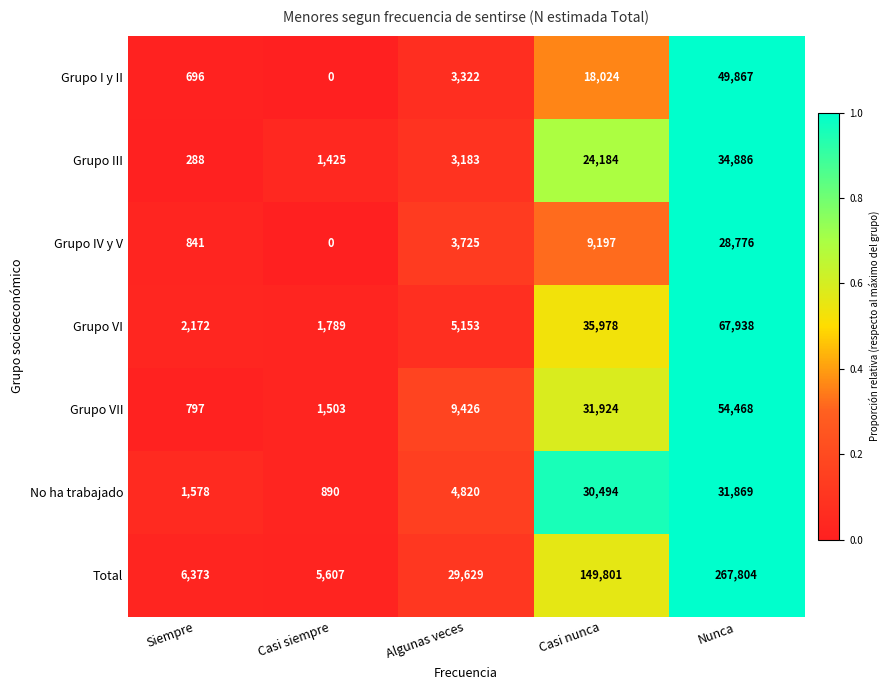

Which series changed the most between Casi siempre and Nunca?

Total